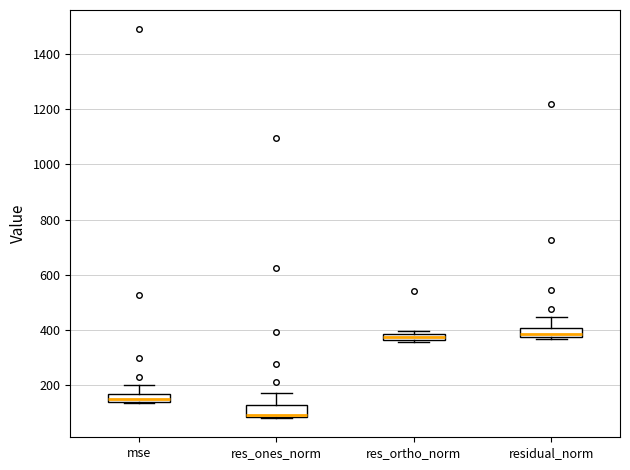

Where is the lower edge of the box for mse on the y-axis? The values are not printed on the chart, so give them approximately, as read against the axis.

140